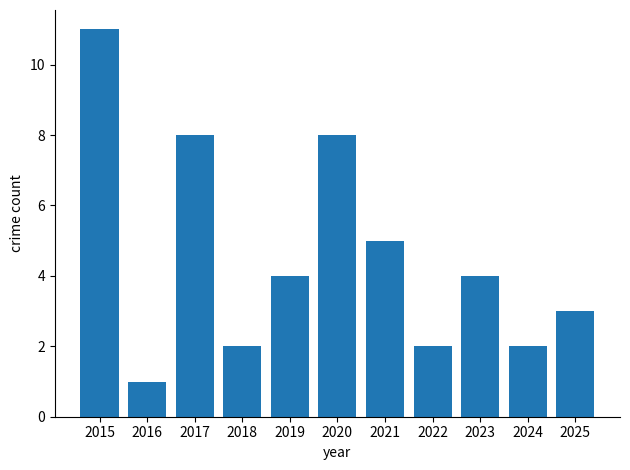

Reading left to right, list all the values displayed in this chart.

2015=11	2016=1	2017=8	2018=2	2019=4	2020=8	2021=5	2022=2	2023=4	2024=2	2025=3